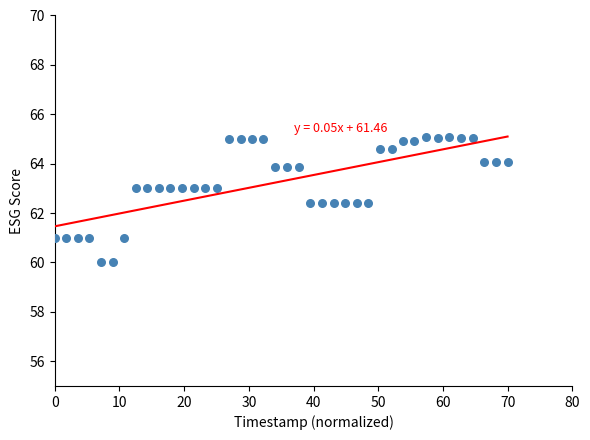

What is the range of X values (max minus min)?

70.0